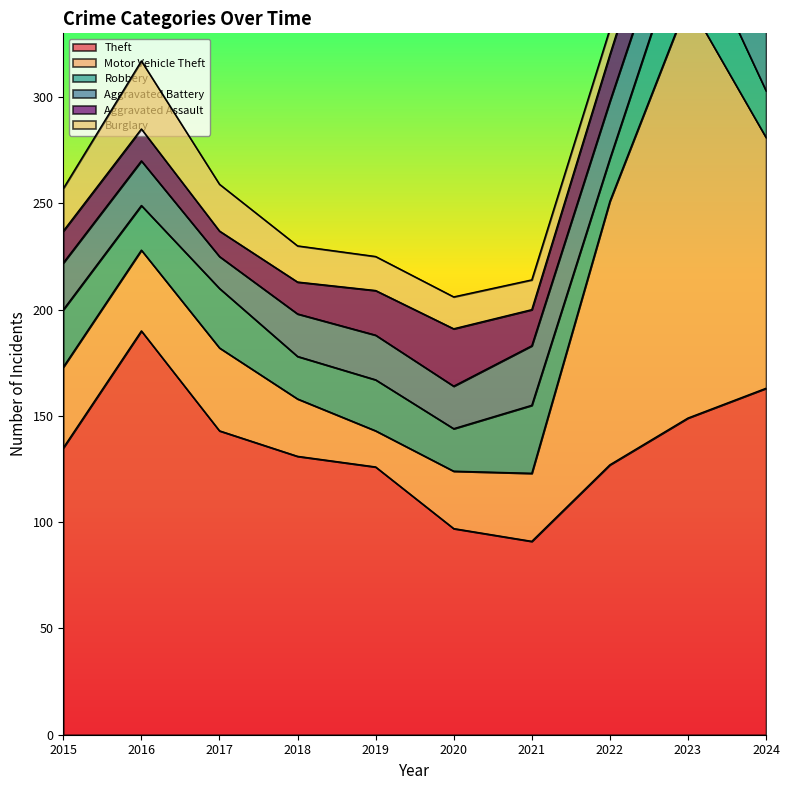

True or false: Aggravated Assault and Theft cross at least once.

False